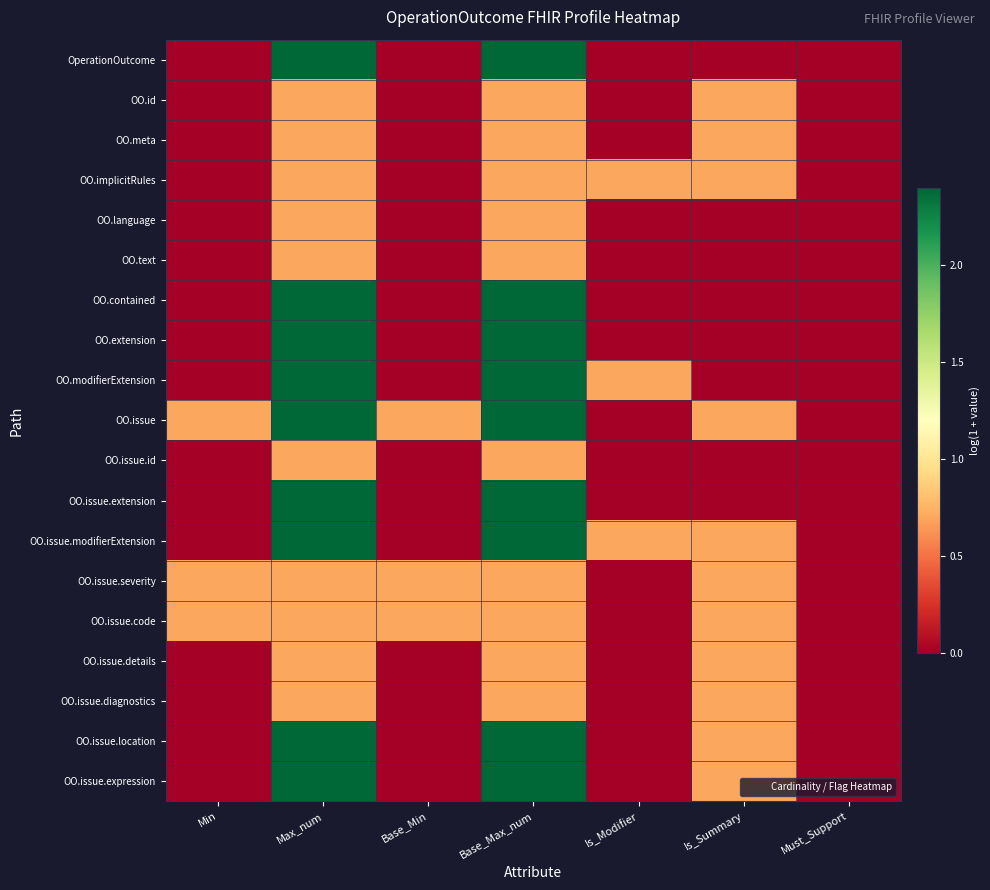

Reading left to right, what are all the values shown in this chart?

OperationOutcome: Min=0.0	Max_num=2.4	Base_Min=0.0	Base_Max_num=2.4	Is_Modifier=0.0	Is_Summary=0.0	Must_Support=0.0
OO.id: Min=0.0	Max_num=0.7	Base_Min=0.0	Base_Max_num=0.7	Is_Modifier=0.0	Is_Summary=0.7	Must_Support=0.0
OO.meta: Min=0.0	Max_num=0.7	Base_Min=0.0	Base_Max_num=0.7	Is_Modifier=0.0	Is_Summary=0.7	Must_Support=0.0
OO.implicitRules: Min=0.0	Max_num=0.7	Base_Min=0.0	Base_Max_num=0.7	Is_Modifier=0.7	Is_Summary=0.7	Must_Support=0.0
OO.language: Min=0.0	Max_num=0.7	Base_Min=0.0	Base_Max_num=0.7	Is_Modifier=0.0	Is_Summary=0.0	Must_Support=0.0
OO.text: Min=0.0	Max_num=0.7	Base_Min=0.0	Base_Max_num=0.7	Is_Modifier=0.0	Is_Summary=0.0	Must_Support=0.0
OO.contained: Min=0.0	Max_num=2.4	Base_Min=0.0	Base_Max_num=2.4	Is_Modifier=0.0	Is_Summary=0.0	Must_Support=0.0
OO.extension: Min=0.0	Max_num=2.4	Base_Min=0.0	Base_Max_num=2.4	Is_Modifier=0.0	Is_Summary=0.0	Must_Support=0.0
OO.modifierExtension: Min=0.0	Max_num=2.4	Base_Min=0.0	Base_Max_num=2.4	Is_Modifier=0.7	Is_Summary=0.0	Must_Support=0.0
OO.issue: Min=0.7	Max_num=2.4	Base_Min=0.7	Base_Max_num=2.4	Is_Modifier=0.0	Is_Summary=0.7	Must_Support=0.0
OO.issue.id: Min=0.0	Max_num=0.7	Base_Min=0.0	Base_Max_num=0.7	Is_Modifier=0.0	Is_Summary=0.0	Must_Support=0.0
OO.issue.extension: Min=0.0	Max_num=2.4	Base_Min=0.0	Base_Max_num=2.4	Is_Modifier=0.0	Is_Summary=0.0	Must_Support=0.0
OO.issue.modifierExtension: Min=0.0	Max_num=2.4	Base_Min=0.0	Base_Max_num=2.4	Is_Modifier=0.7	Is_Summary=0.7	Must_Support=0.0
OO.issue.severity: Min=0.7	Max_num=0.7	Base_Min=0.7	Base_Max_num=0.7	Is_Modifier=0.0	Is_Summary=0.7	Must_Support=0.0
OO.issue.code: Min=0.7	Max_num=0.7	Base_Min=0.7	Base_Max_num=0.7	Is_Modifier=0.0	Is_Summary=0.7	Must_Support=0.0
OO.issue.details: Min=0.0	Max_num=0.7	Base_Min=0.0	Base_Max_num=0.7	Is_Modifier=0.0	Is_Summary=0.7	Must_Support=0.0
OO.issue.diagnostics: Min=0.0	Max_num=0.7	Base_Min=0.0	Base_Max_num=0.7	Is_Modifier=0.0	Is_Summary=0.7	Must_Support=0.0
OO.issue.location: Min=0.0	Max_num=2.4	Base_Min=0.0	Base_Max_num=2.4	Is_Modifier=0.0	Is_Summary=0.7	Must_Support=0.0
OO.issue.expression: Min=0.0	Max_num=2.4	Base_Min=0.0	Base_Max_num=2.4	Is_Modifier=0.0	Is_Summary=0.7	Must_Support=0.0